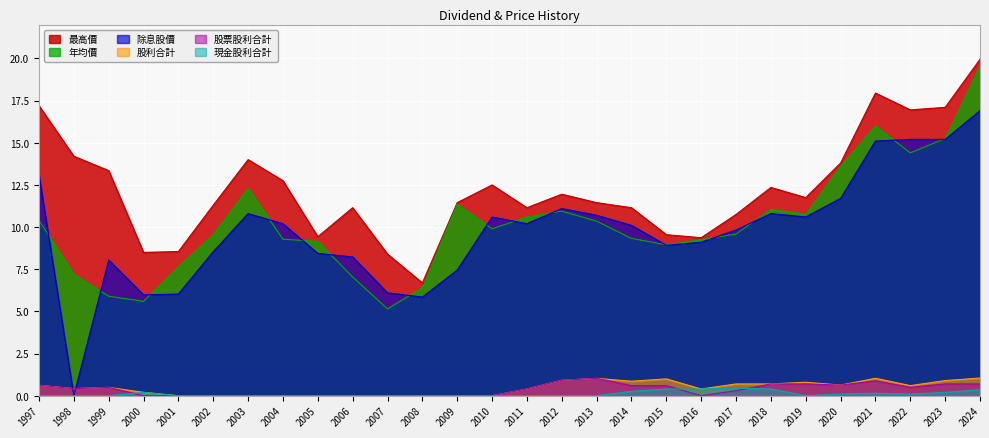

Which series has the largest total across all categories?

最高價